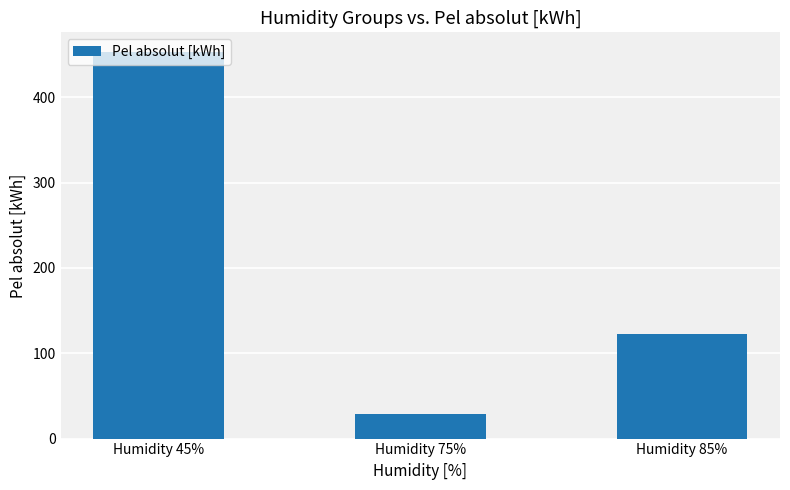

Reading left to right, extract all data points from this chart.

Humidity 45%=453.4	Humidity 75%=29.0	Humidity 85%=122.4